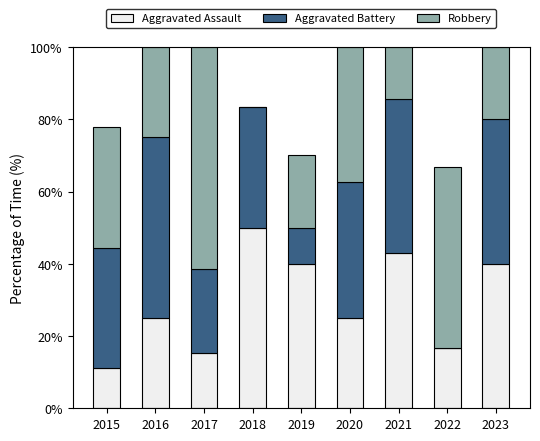

Are the bars grouped side by side (vs. stacked)?

No